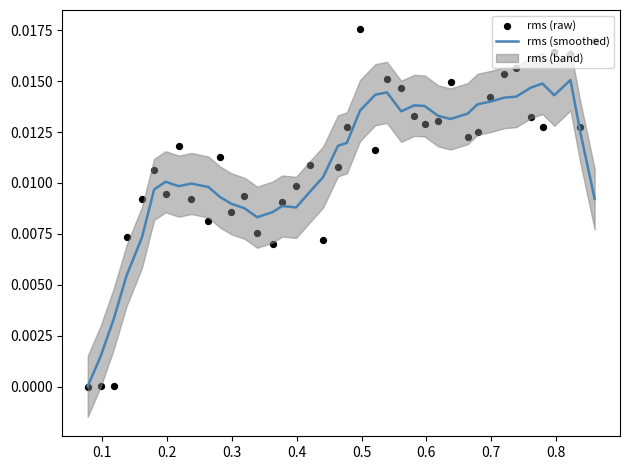

Which series contains the highest Y value?

rms (raw)